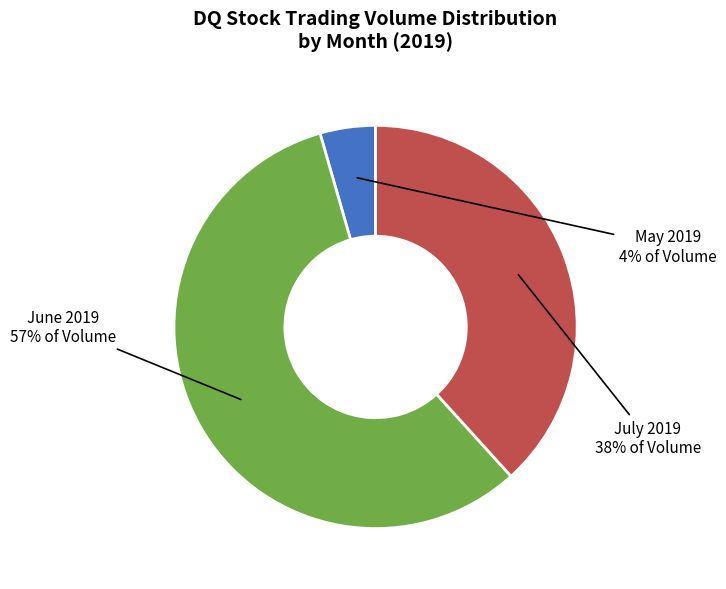

Rank the categories by value from lowest to highest.

May 2019, July 2019, June 2019